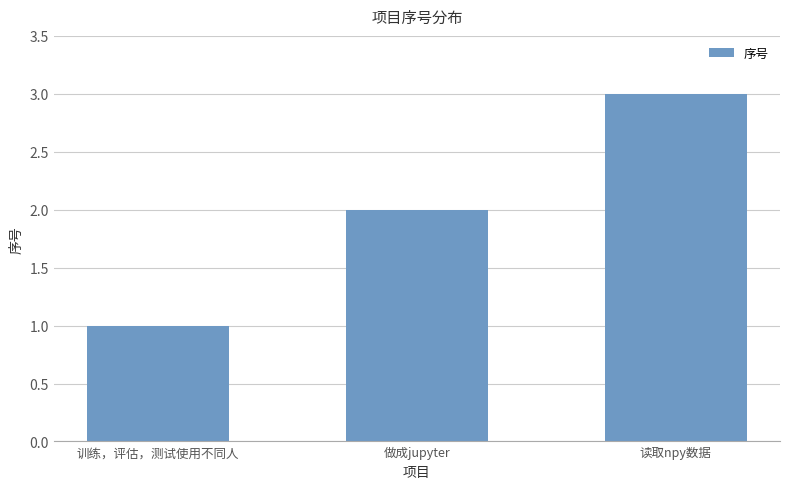

What value does the data have at 读取npy数据?

3